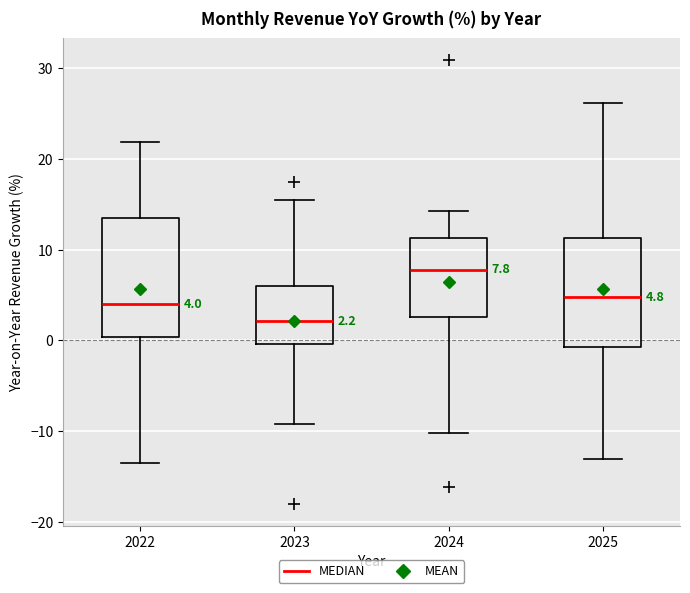

Which box is the tallest, from its lower edge to its upper edge?

2022